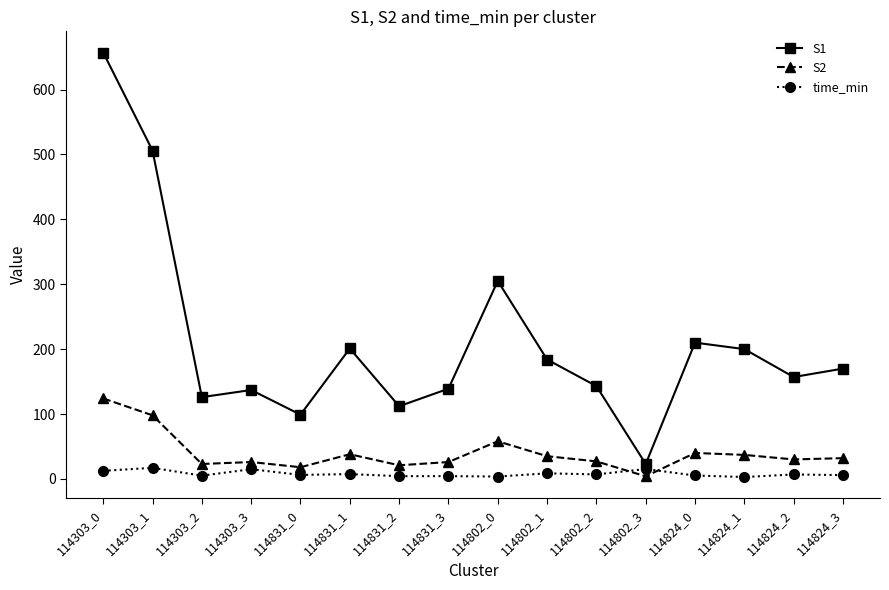

True or false: S2 has more than 0 interior local peaks.

True